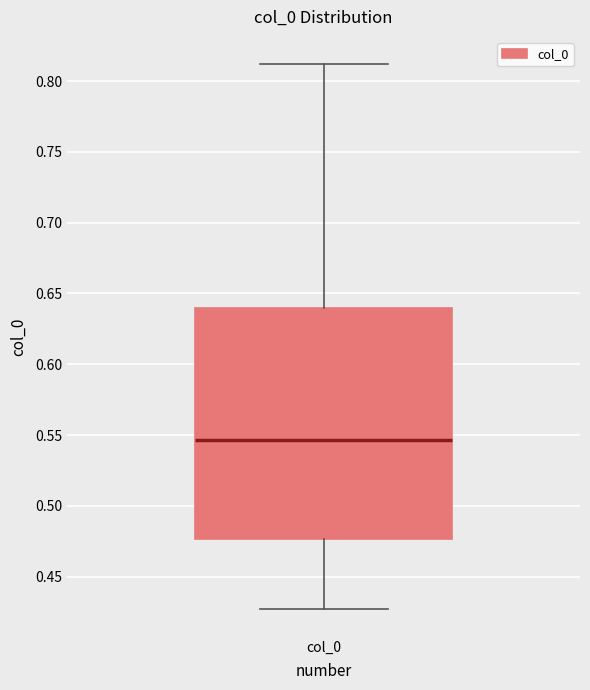

Read this box plot against the y-axis: the position of the median line, the range covered by the box, and the ends of both whiskers. The values are not printed on the chart, so give them approximately, as read against the axis.

median 0.545, box 0.475 to 0.640, whiskers 0.425 to 0.810